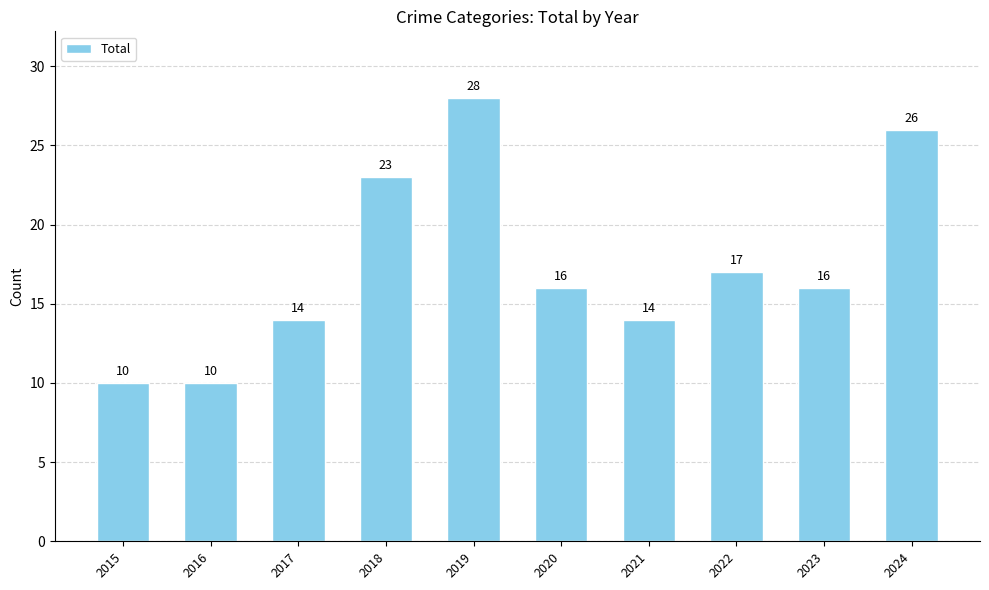

Reading left to right, extract all data points from this chart.

10	10	14	23	28	16	14	17	16	26